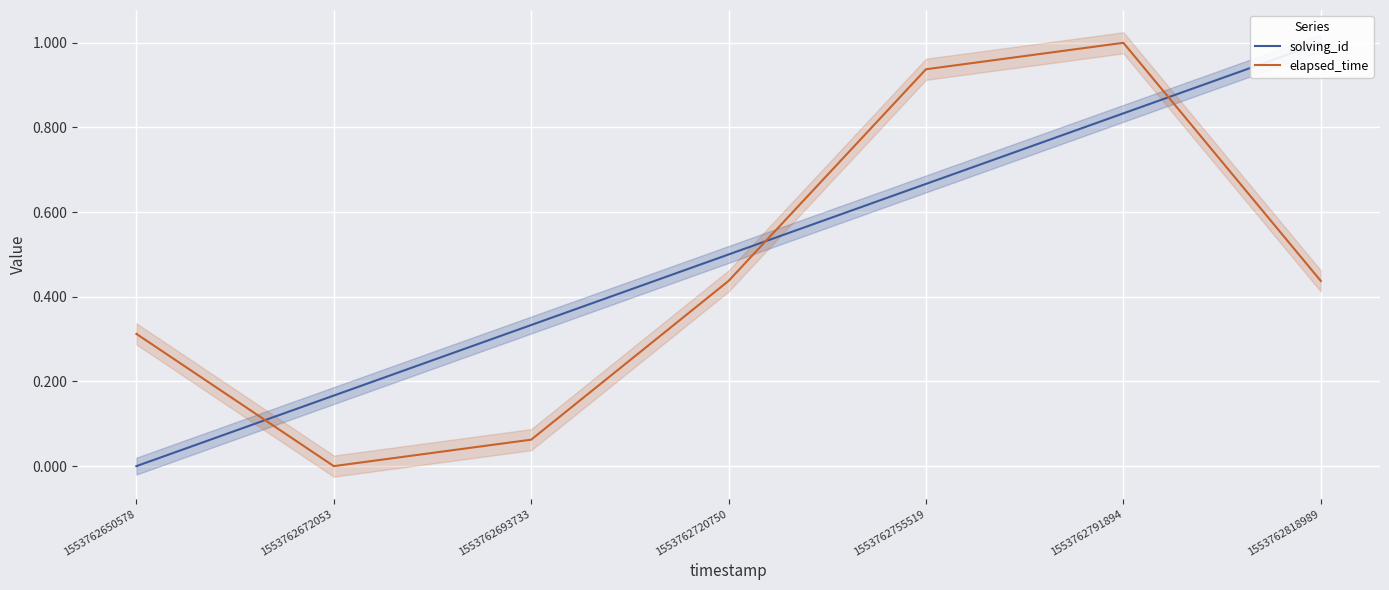

At which label does solving_id reach its peak?

1553762818989